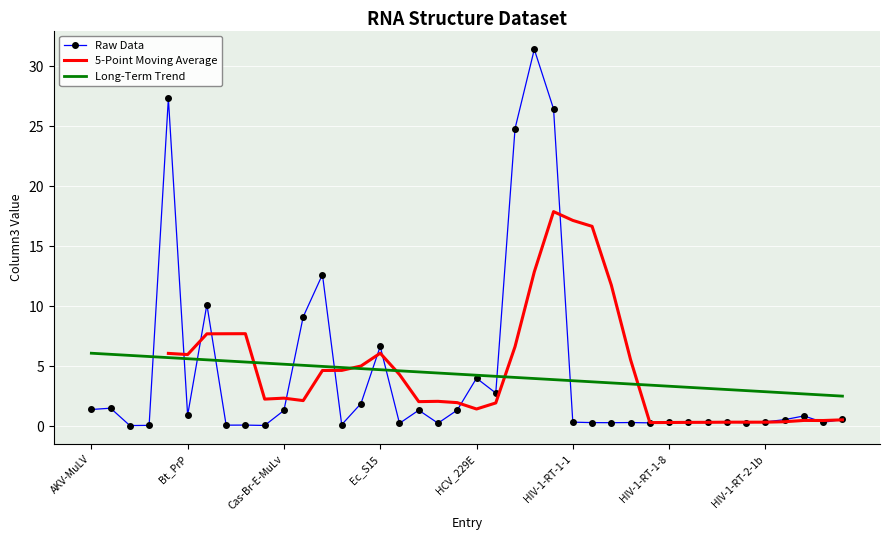

What is the difference between the second highest and second lowest values?

27.3